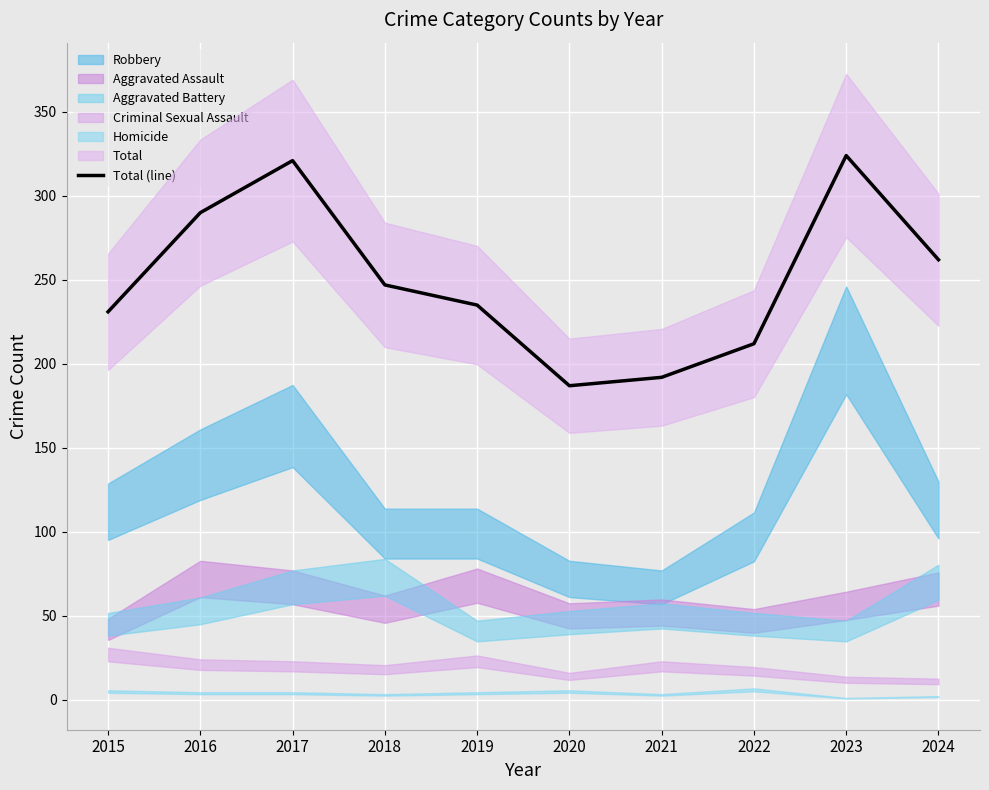

True or false: there are more than 0 points higher than both neighbors.

True